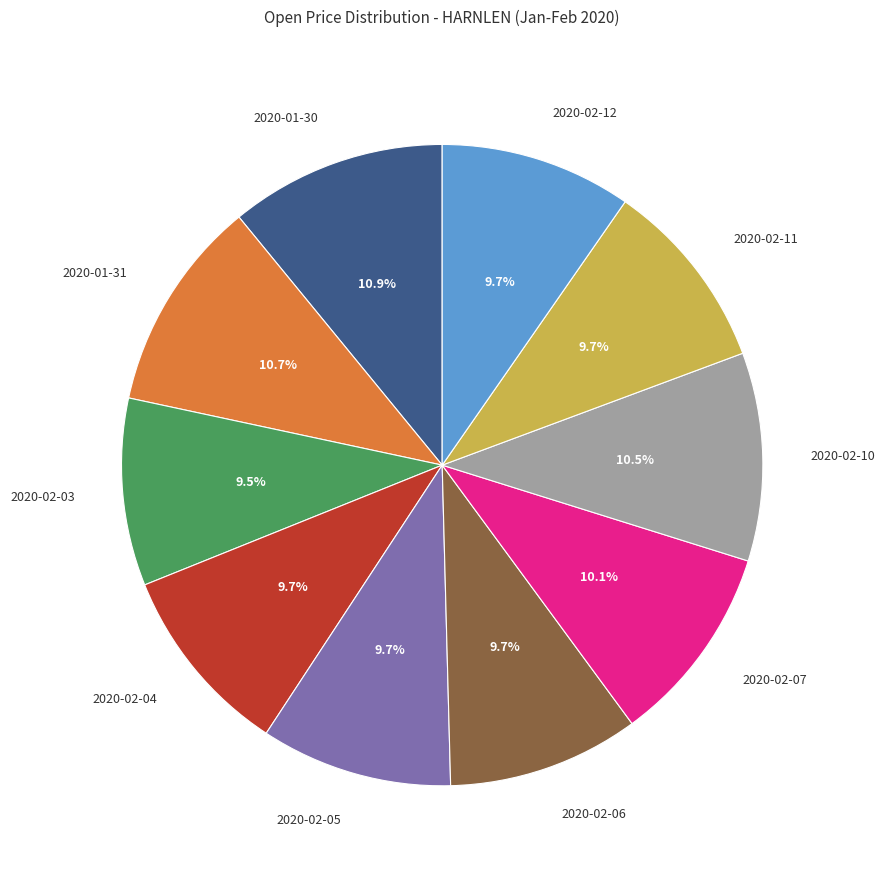

To the nearest percent, what is the average slice percentage?

10%